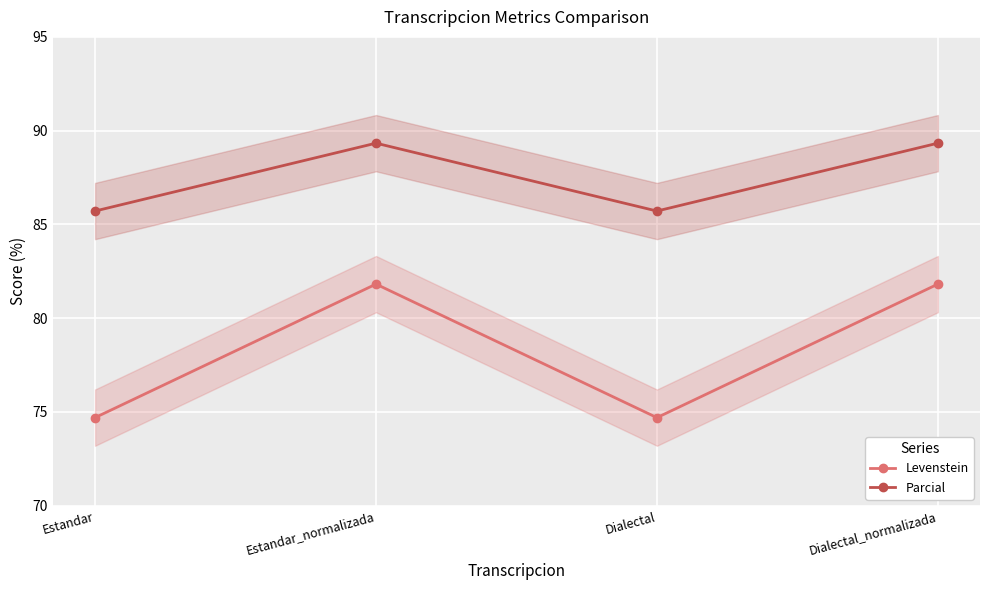

At how many categories does at least one series exceed 80?

4